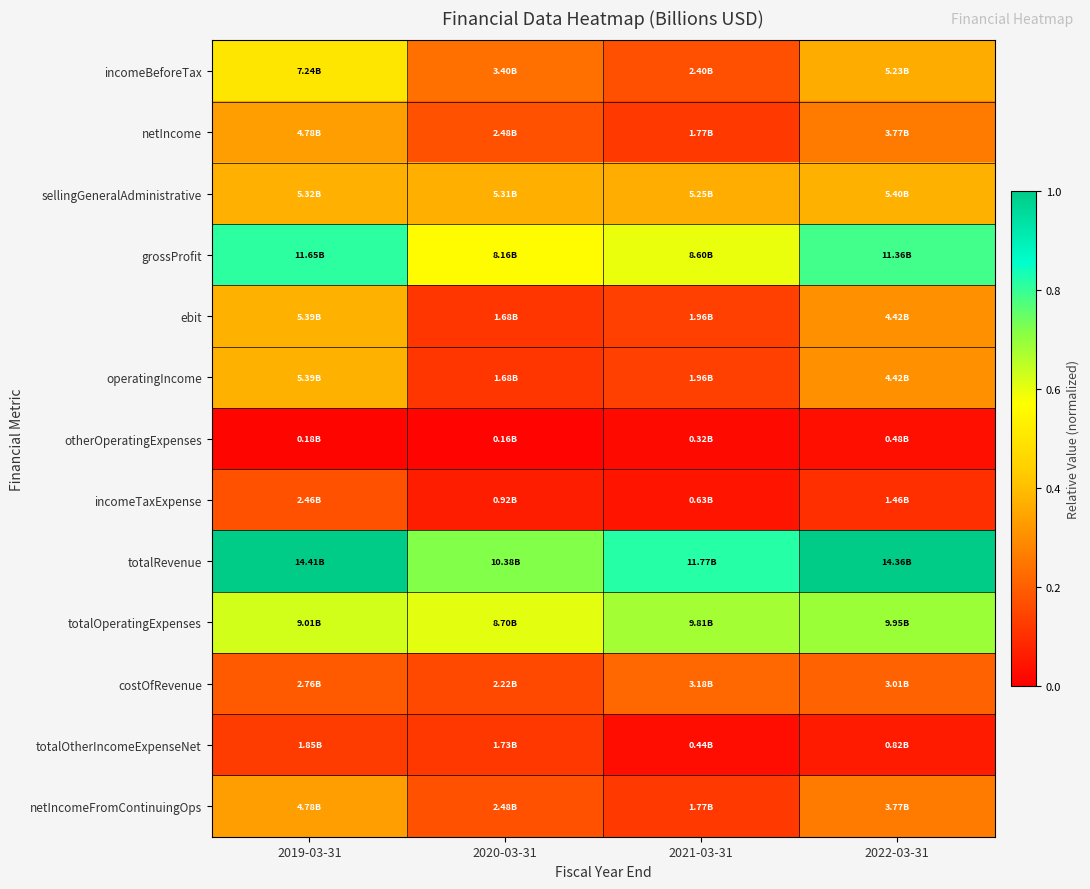

What is the difference between the highest and lowest values at 2020-03-31?

0.7